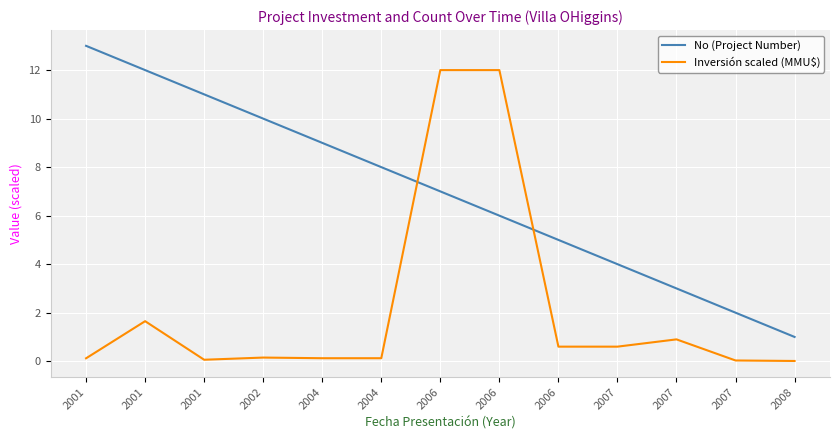

What is the spread (max minus min) of values at 2001?

12.9